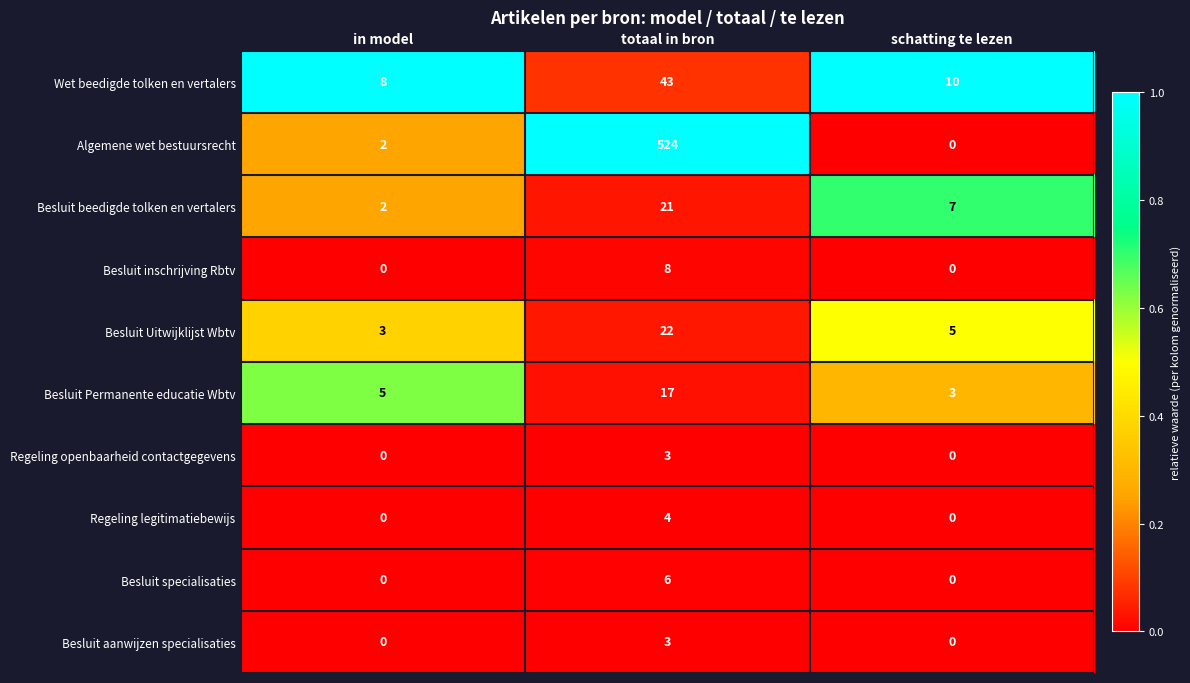

How many distinct data groups are displayed?

10